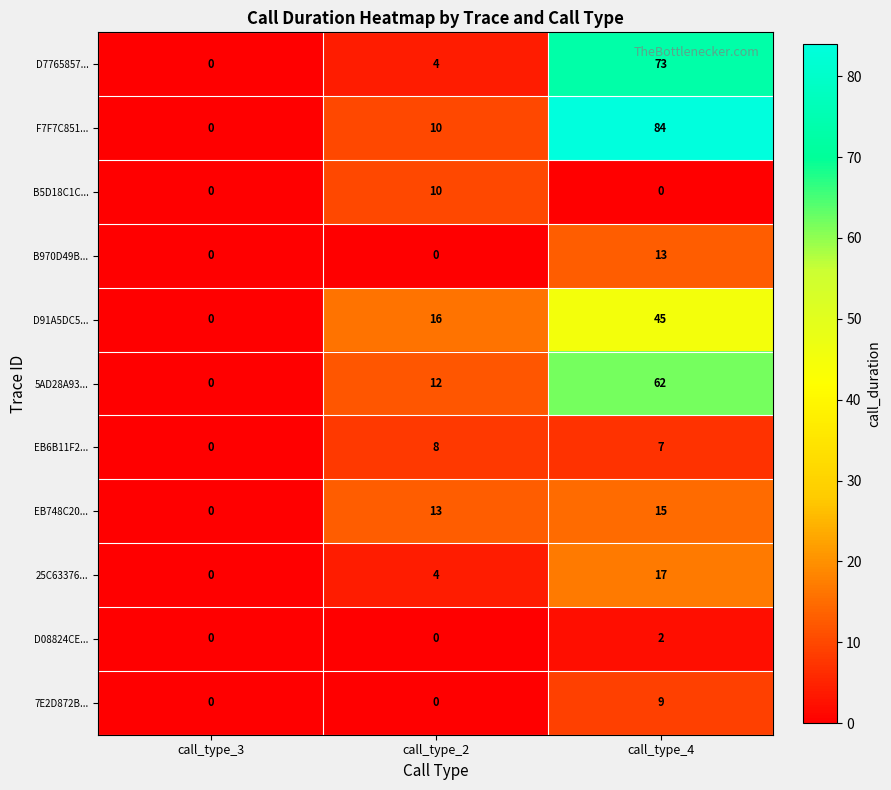

How many distinct data groups are displayed?

11